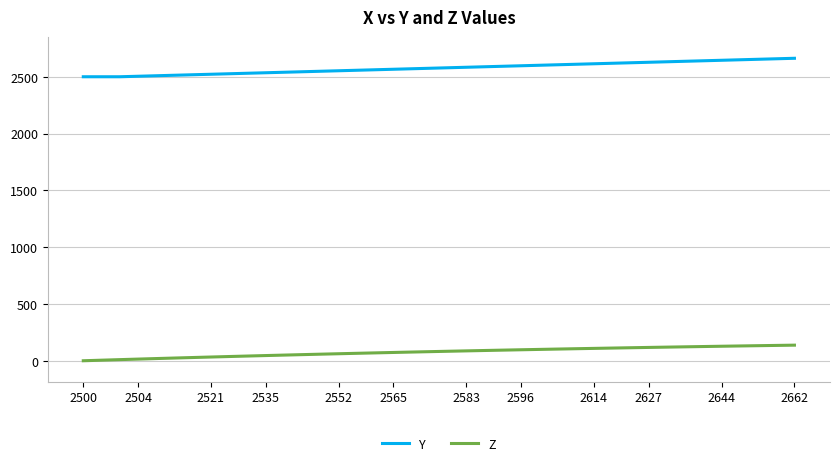

What is the maximum value shown in the chart?

2662.5